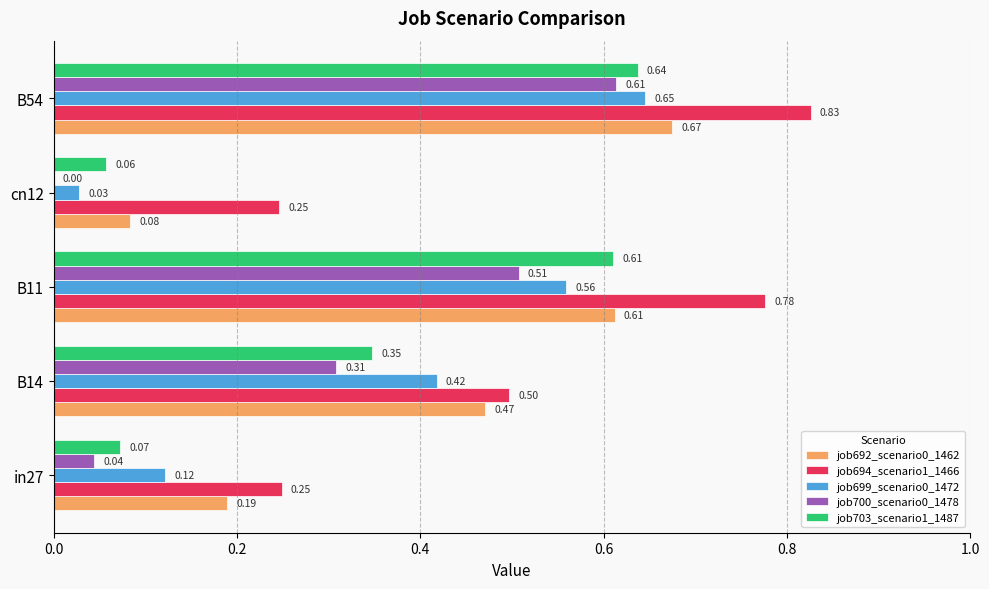

What is the total value across all series at B11?

3.1